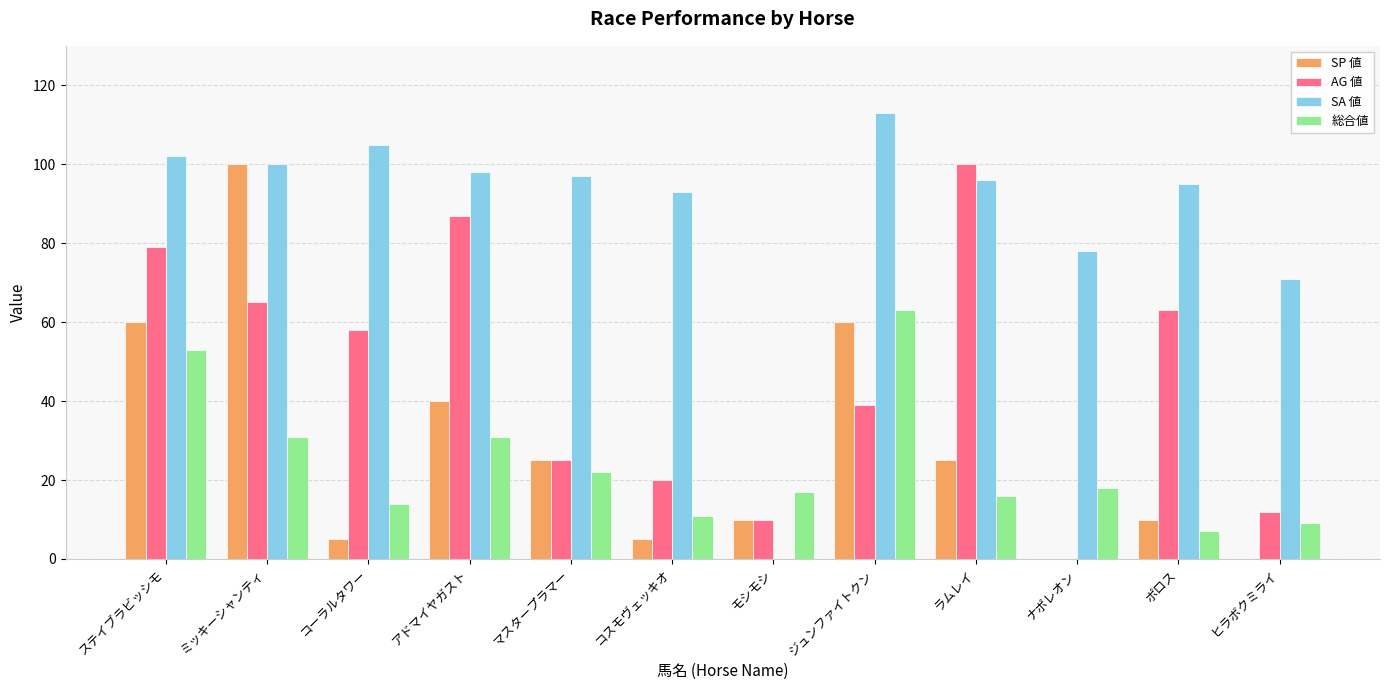

How many data points does each series have?

12